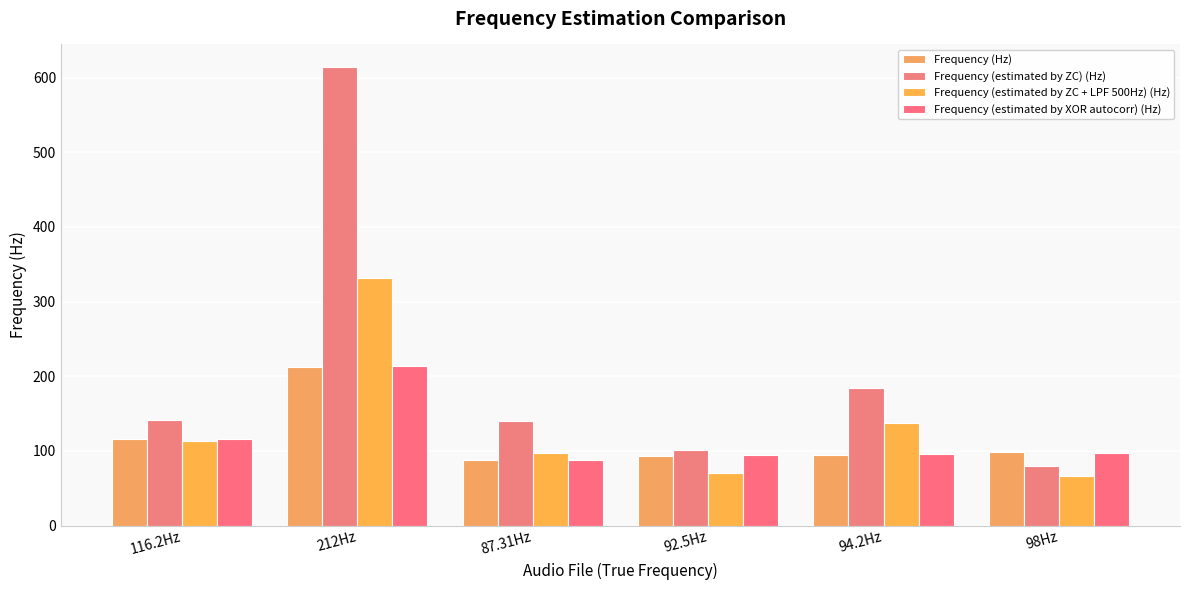

What is the difference between the maximum and second lowest values in the Frequency (estimated by XOR autocorr) (Hz) series?

120.1